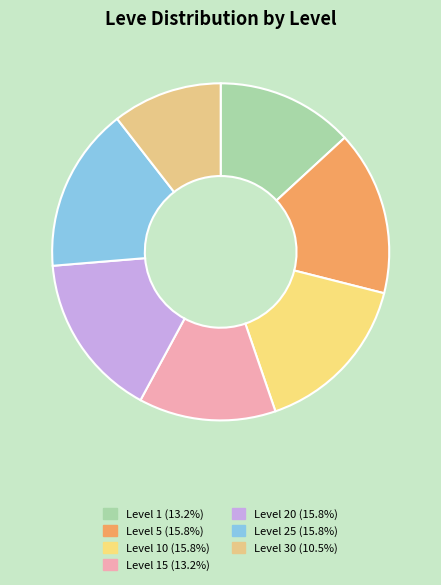

How many segments does this pie chart have?

7